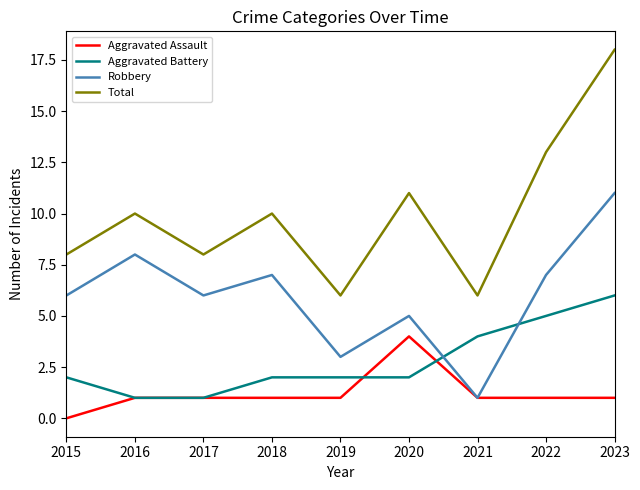

True or false: Robbery and Total intersect in this chart.

False